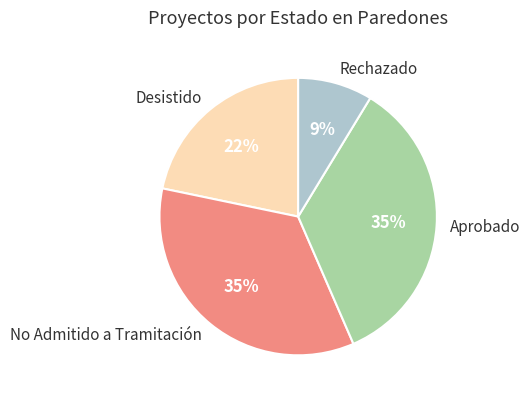

To the nearest percent, what portion does No Admitido a Tramitación represent?

35%